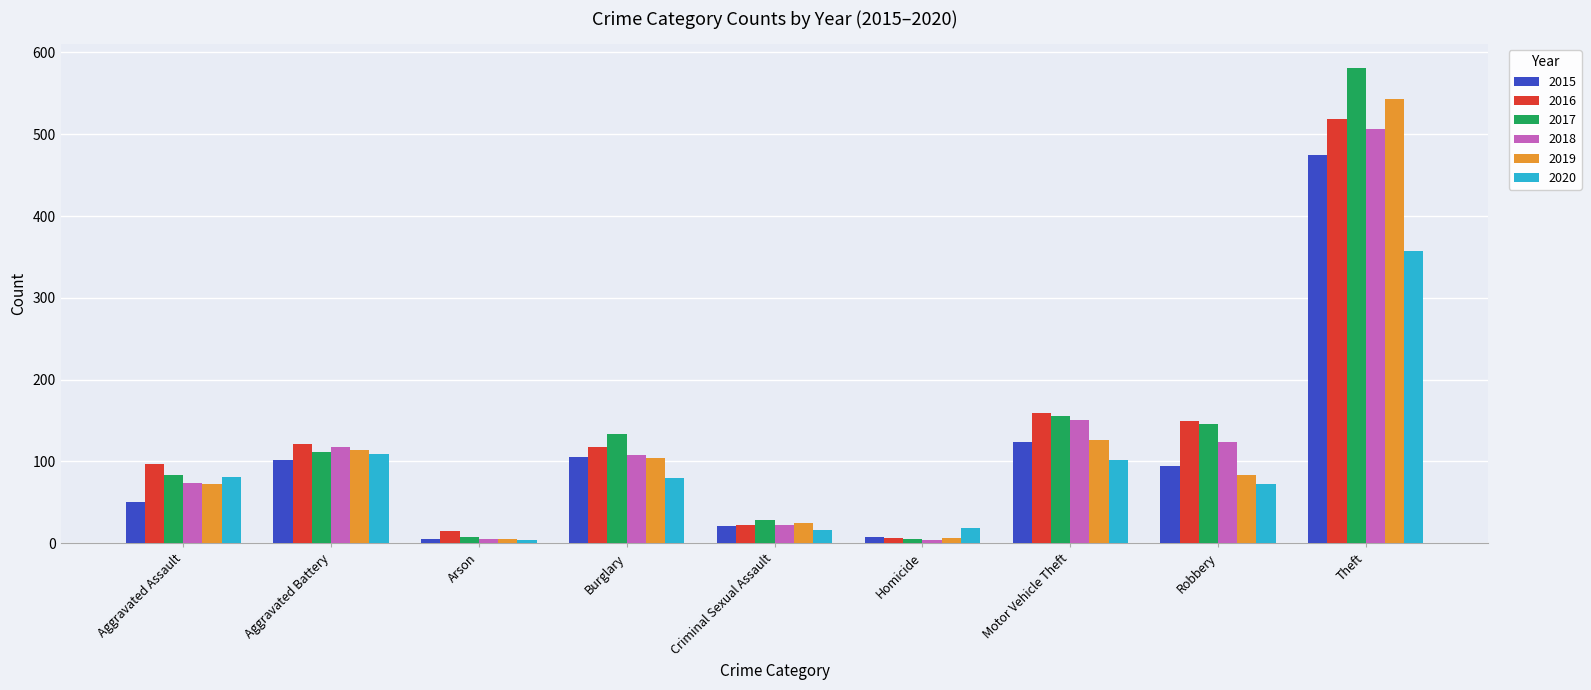

What position from the right is Robbery?

2